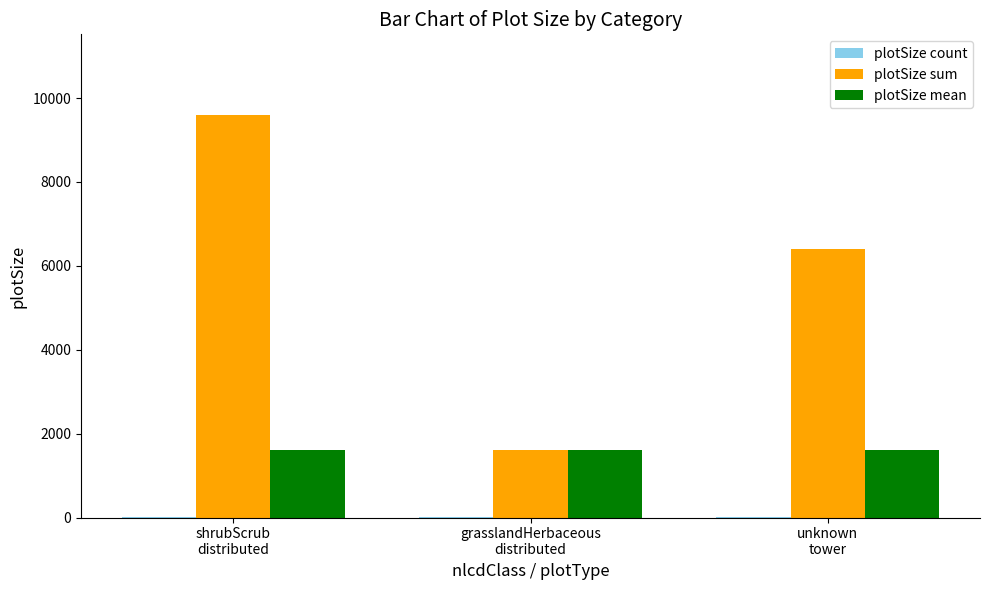

What is the sum of all plotSize sum values?

17600